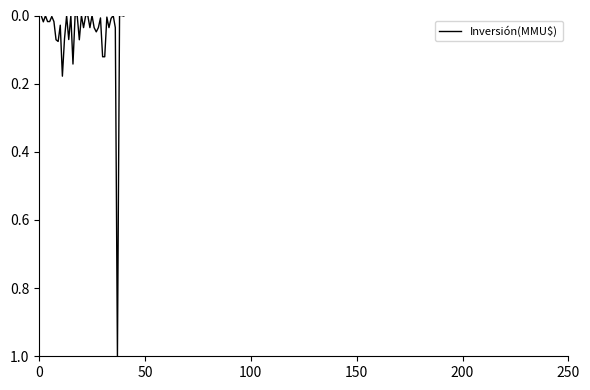

What is the maximum value shown in the chart?

1.0